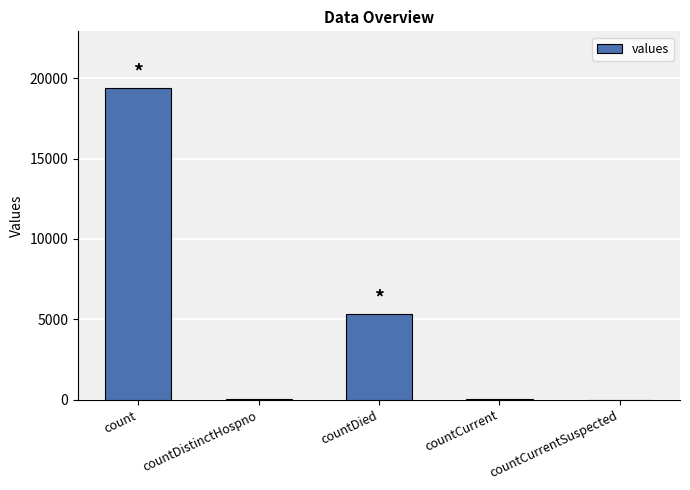

What is the greatest value displayed?

19420